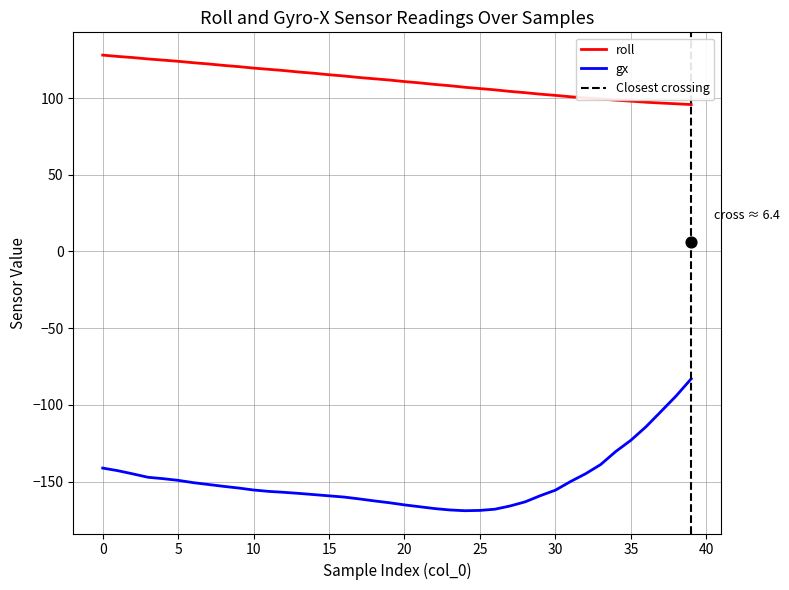

At how many categories does at least one series exceed -41?

40